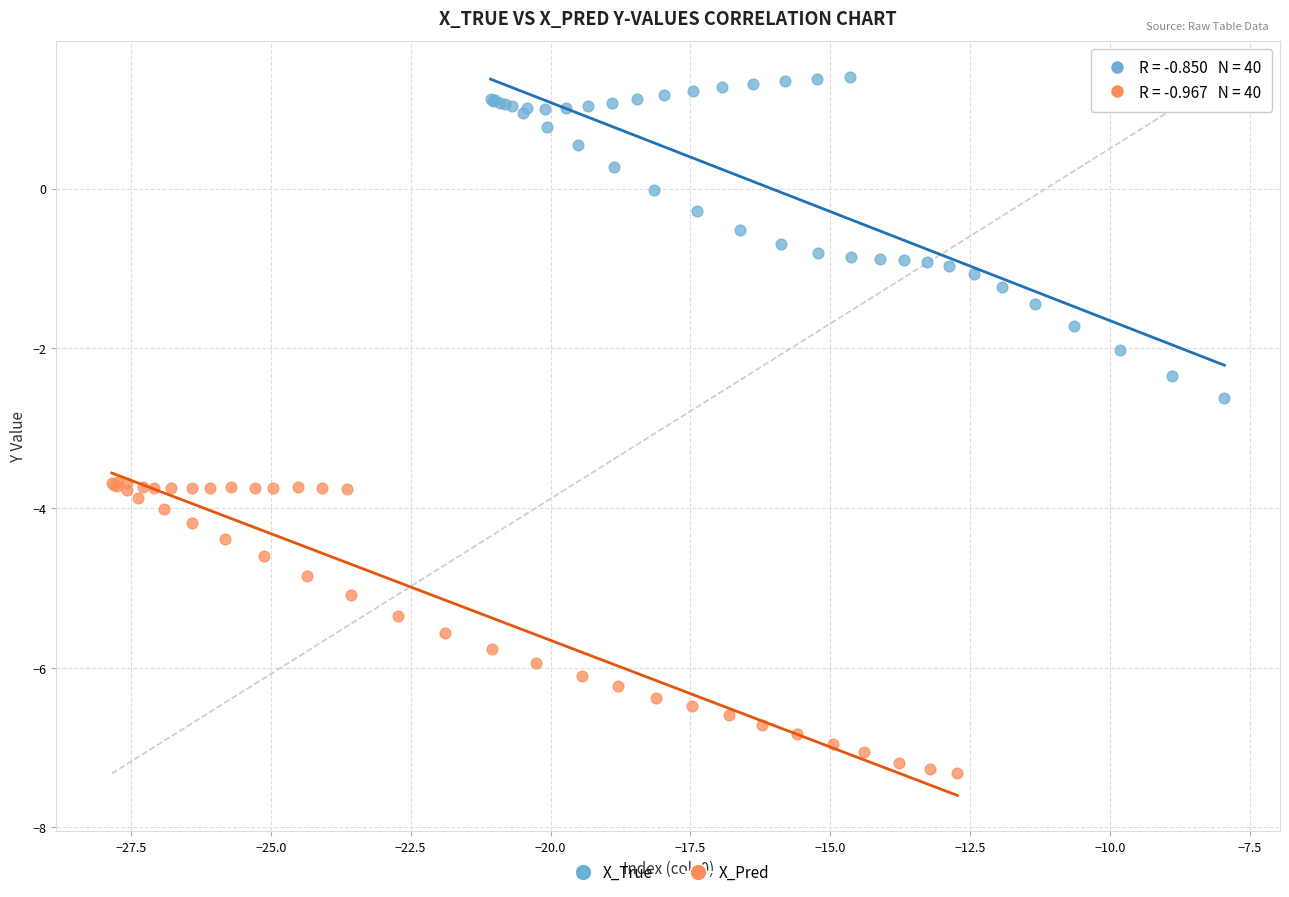

Which series reaches the minimum Y coordinate?

X_Pred